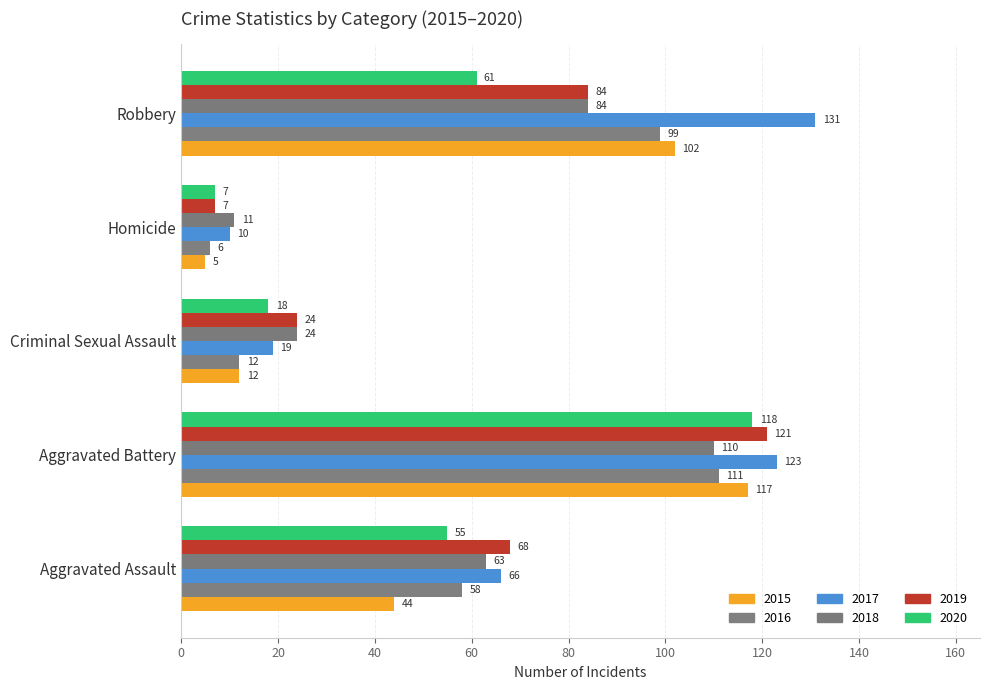

Which category has the lowest value in the 2015 series?

Homicide